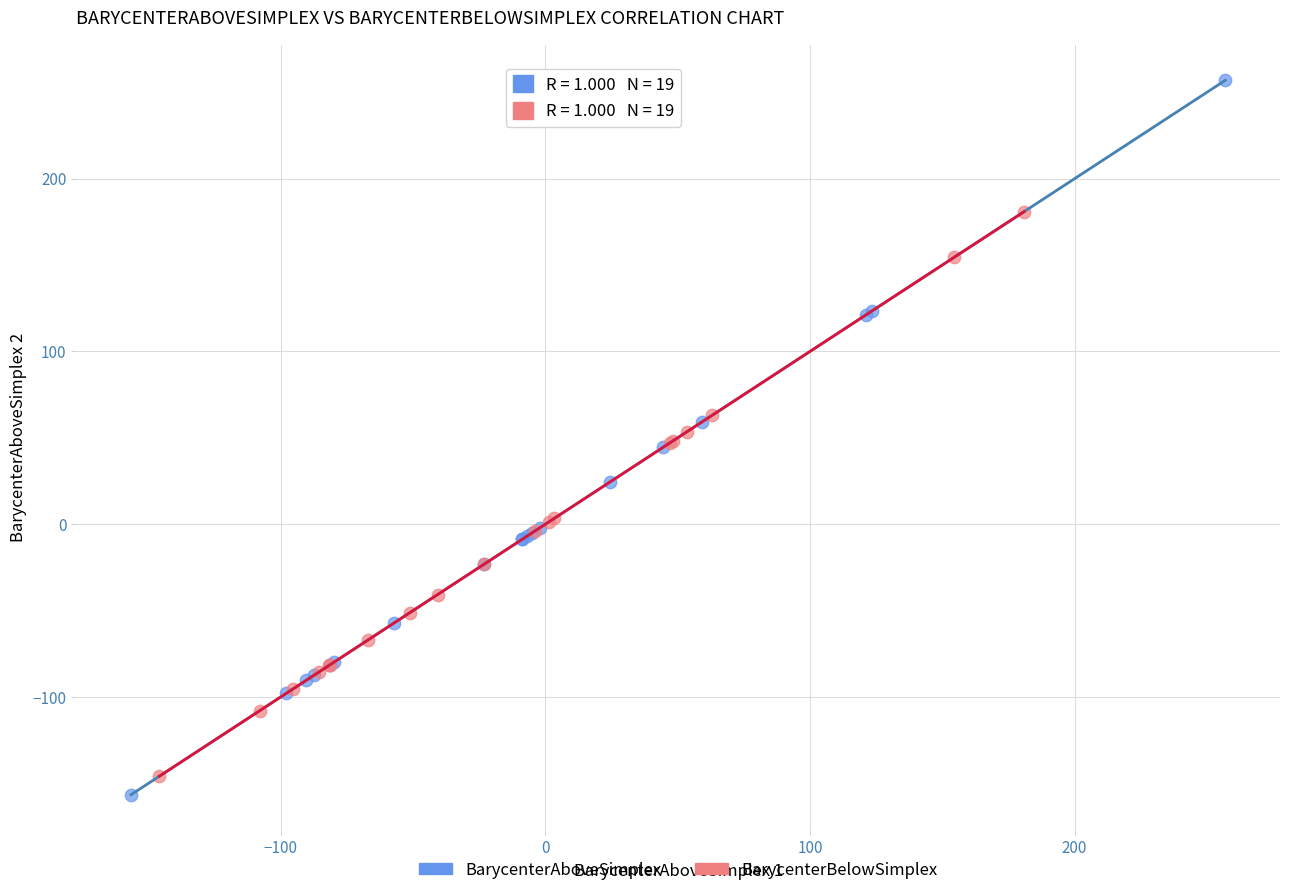

What are all the series names shown in the legend?

BarycenterAboveSimplex, BarycenterBelowSimplex